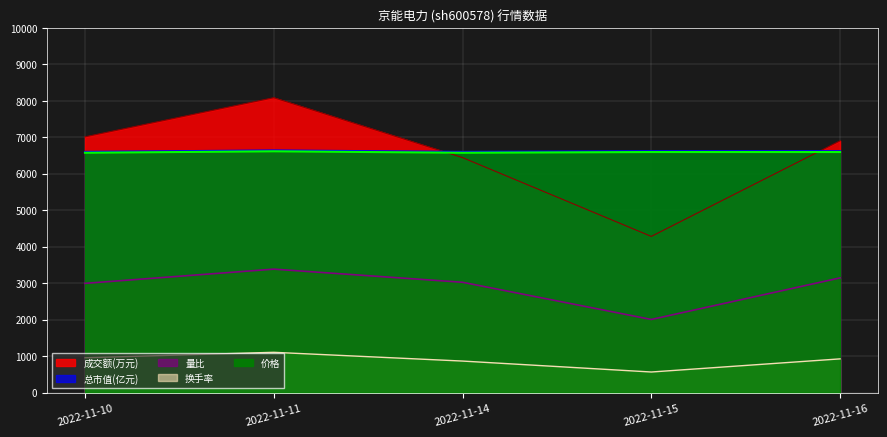

How many distinct data groups are displayed?

5